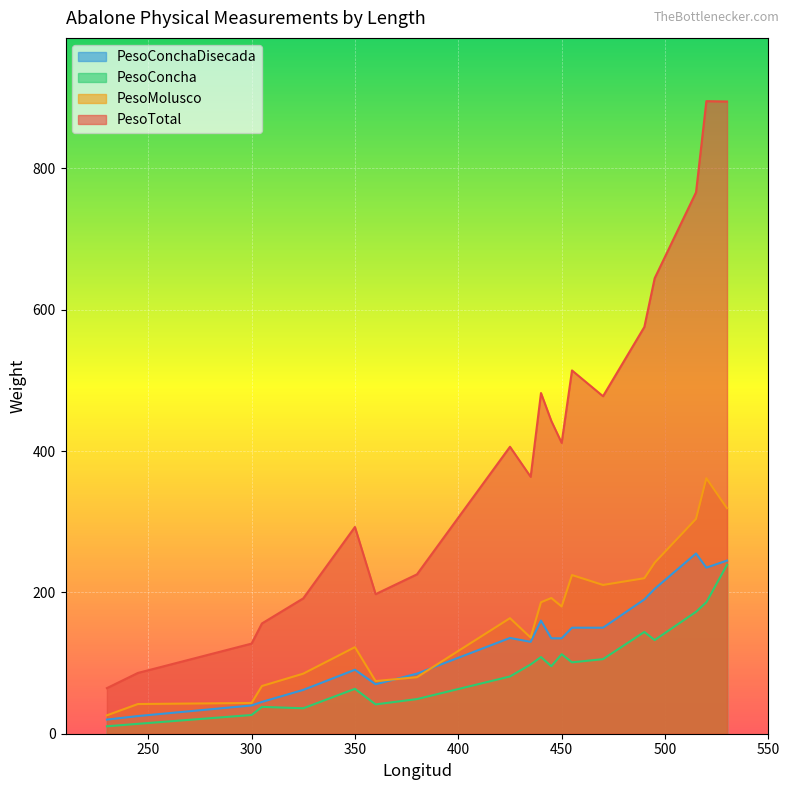

In PesoMolusco, how many points are lower than both neighbors (excluding endpoints)?

4